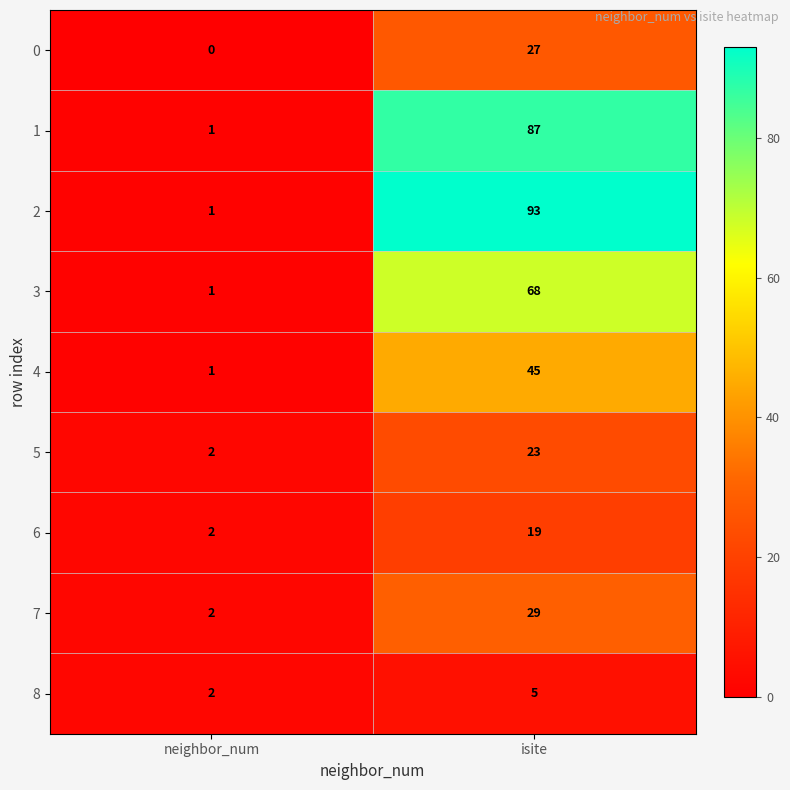

At which label does 1 reach its minimum?

neighbor_num